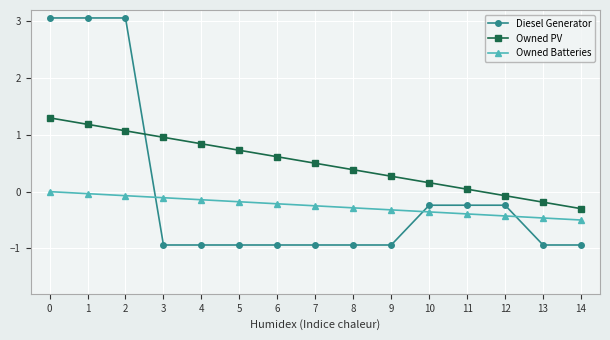

What is the difference between the Owned Batteries values at 4 and 6?

0.1